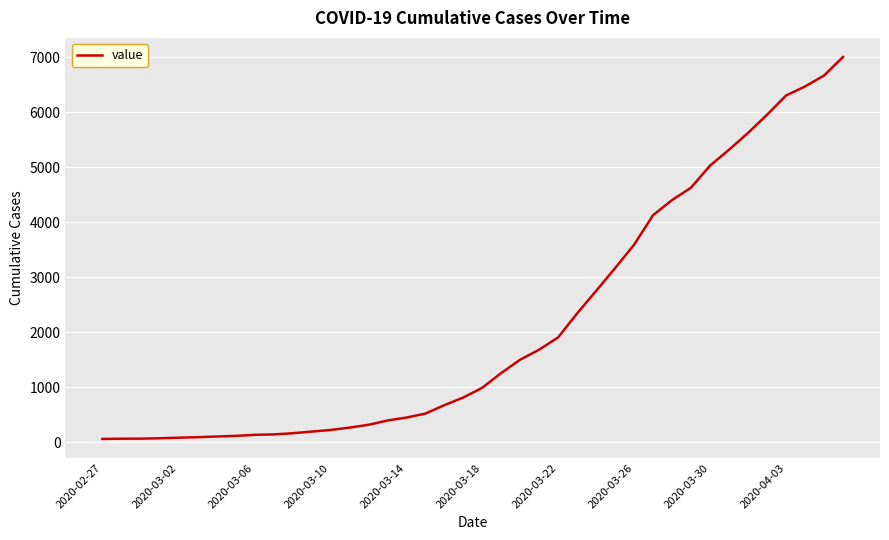

What is the greatest value displayed?

7004